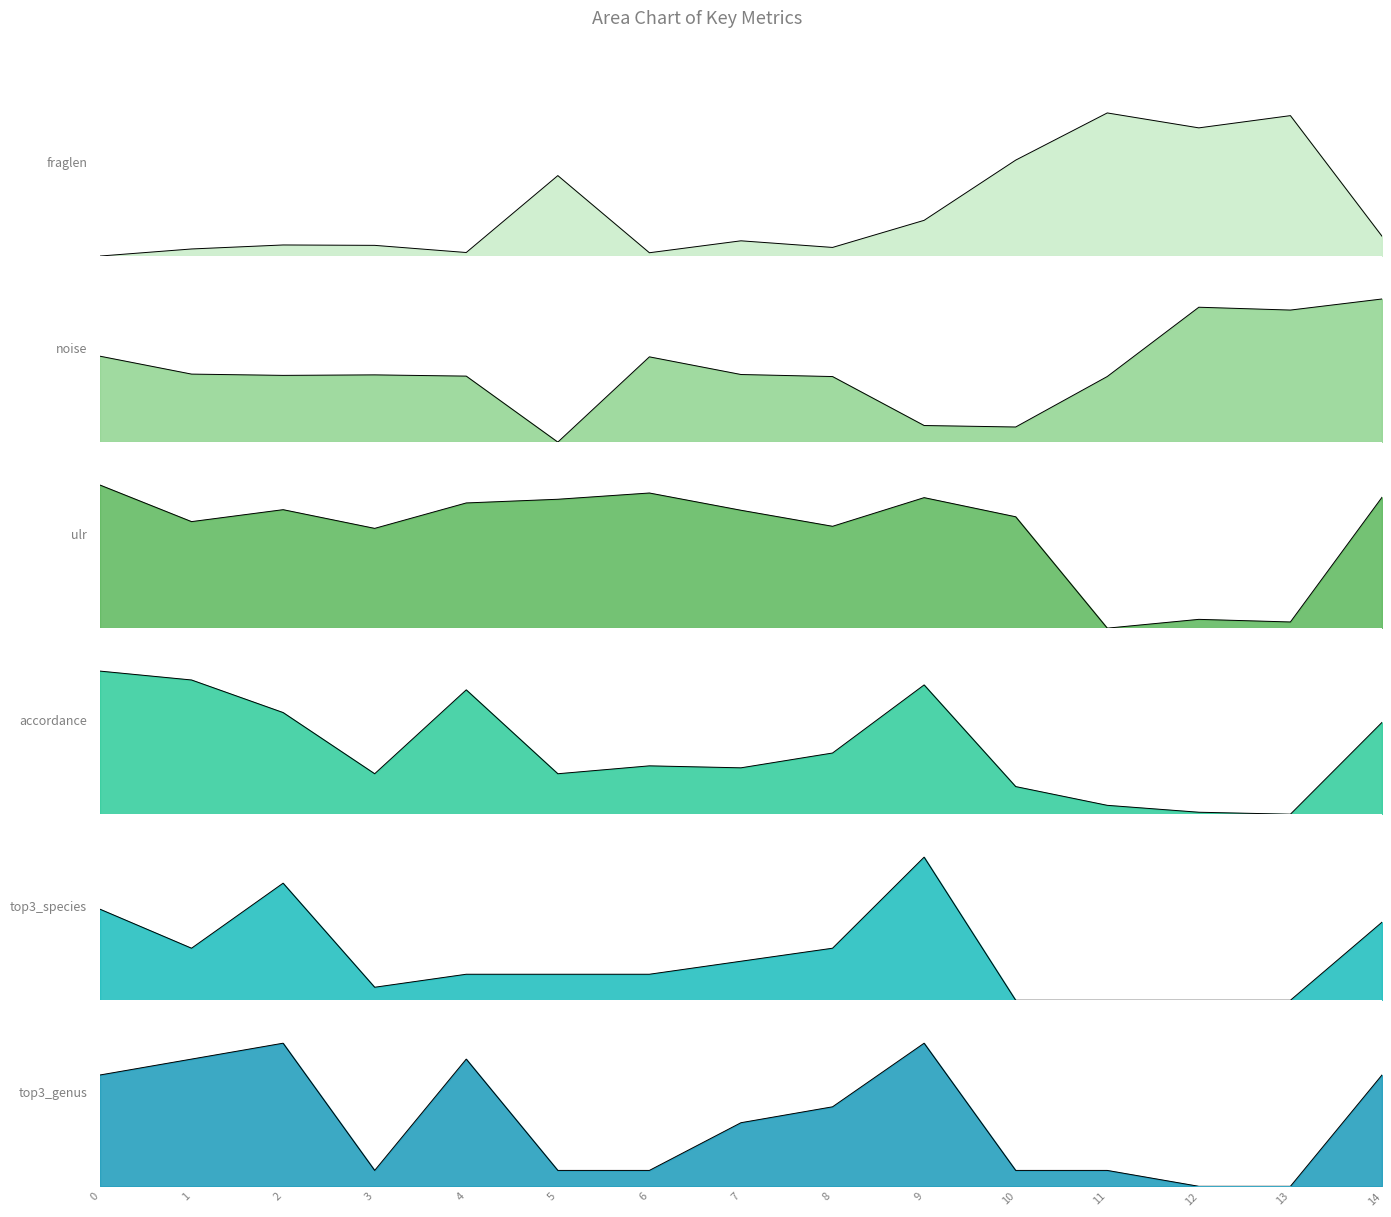

What is the difference between the noise values at 13 and 4?

0.5